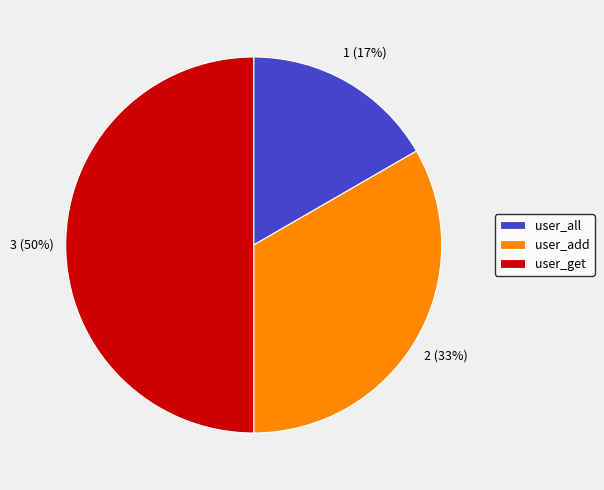

Which has a higher value, user_add or user_all?

user_add